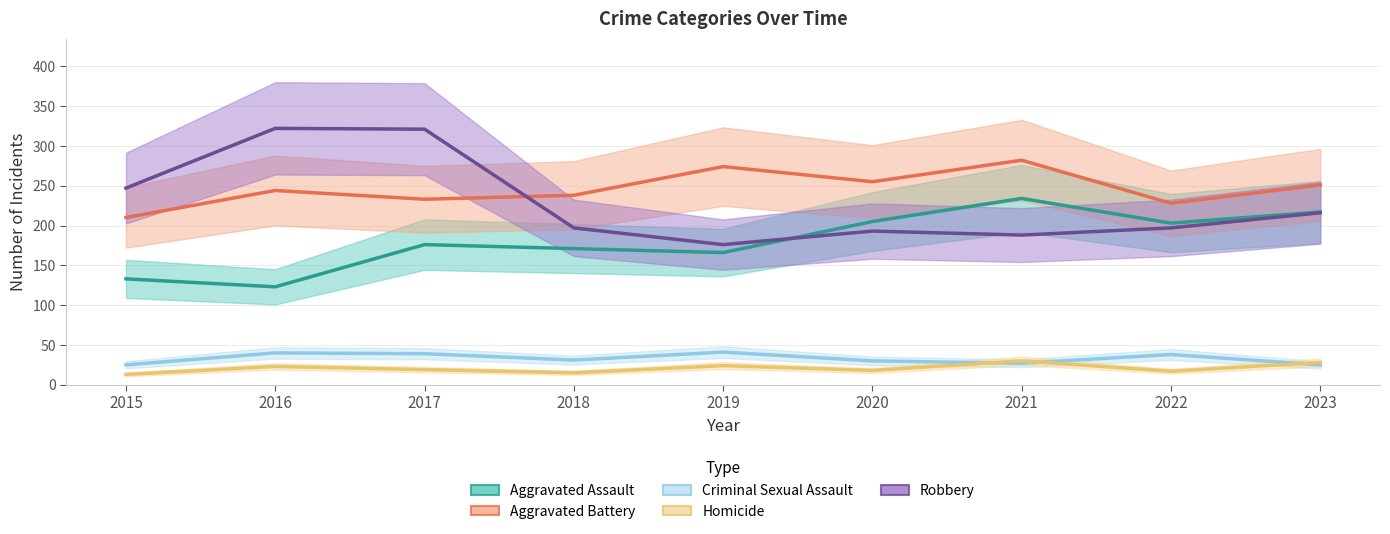

Does the chart display data point markers on the line(s)?

No